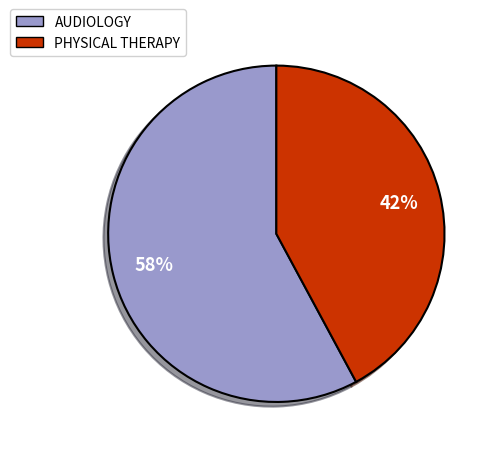

Rank the categories by value from highest to lowest.

AUDIOLOGY, PHYSICAL THERAPY